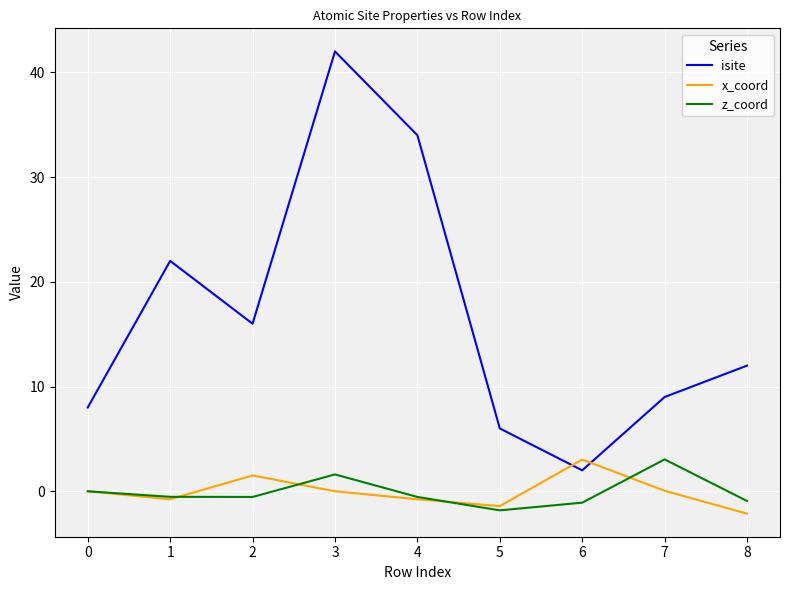

What is the minimum value for z_coord?

-1.8